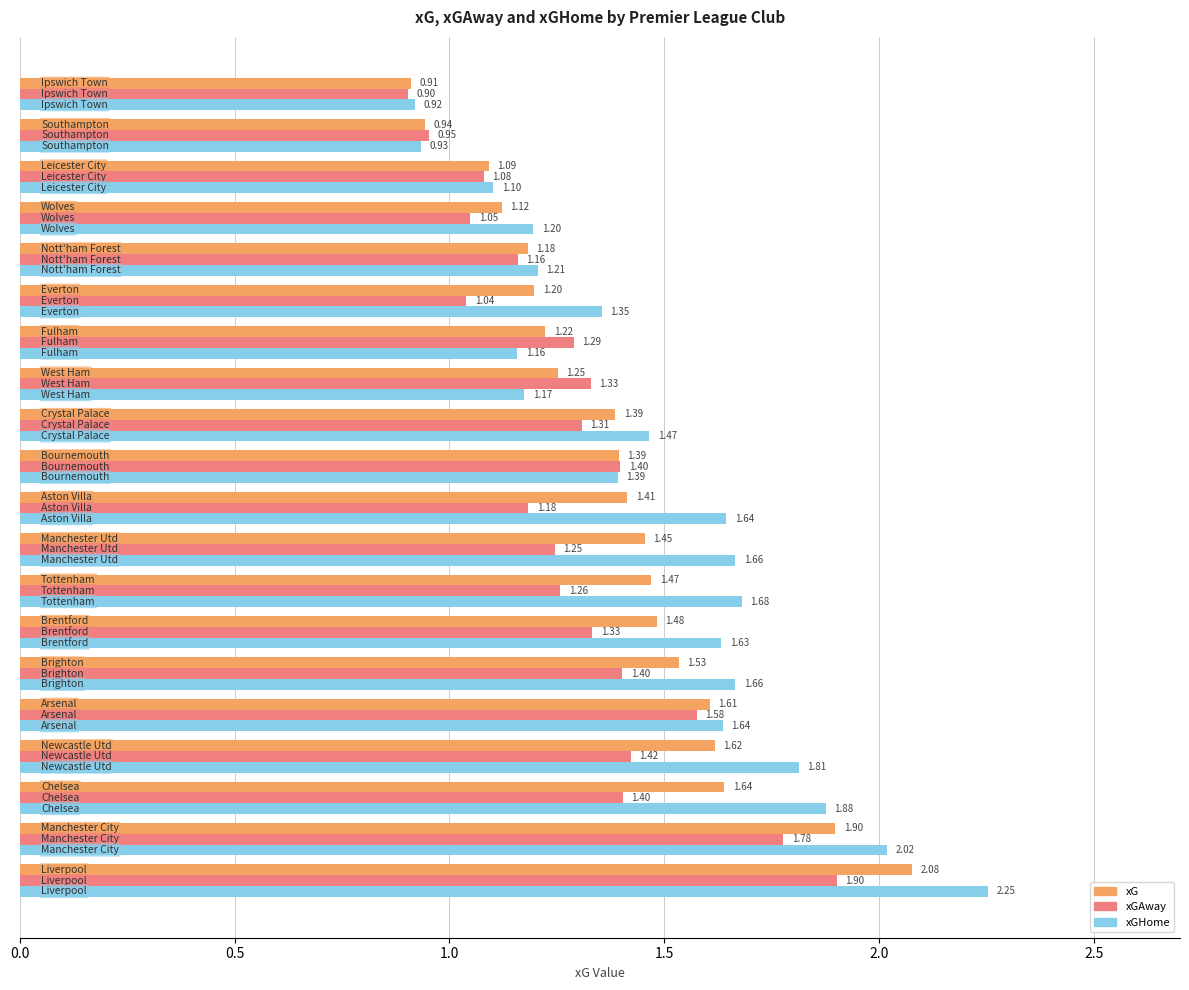

Which series has the largest total across all categories?

xGHome